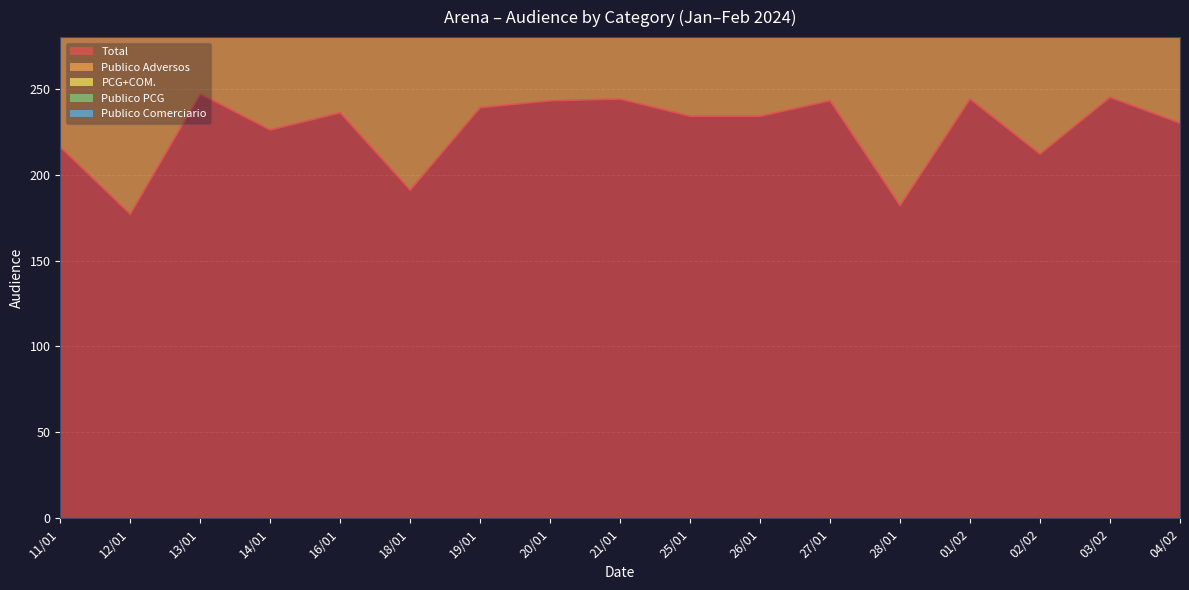

What is the sum of all Publico Adversos values?

2646